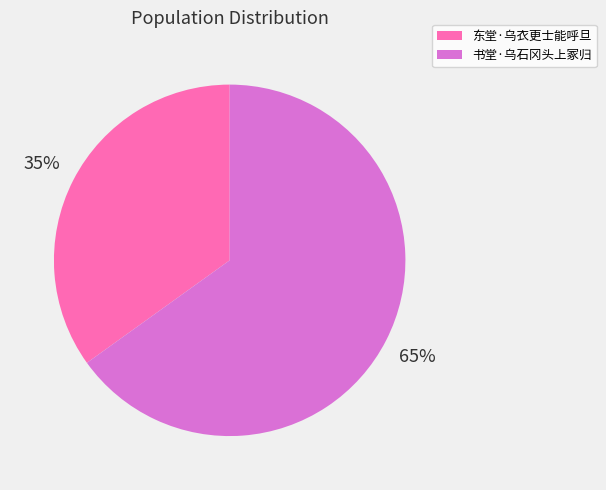

How many slices are in this pie chart?

2